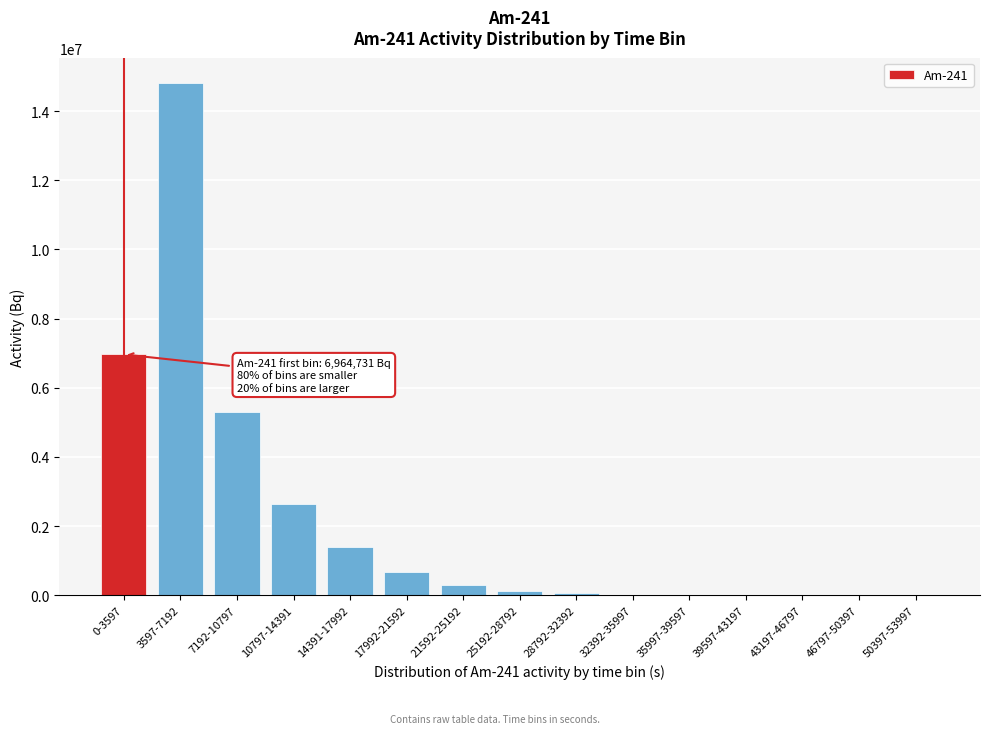

What is the maximum value shown in the chart?

14805580.5